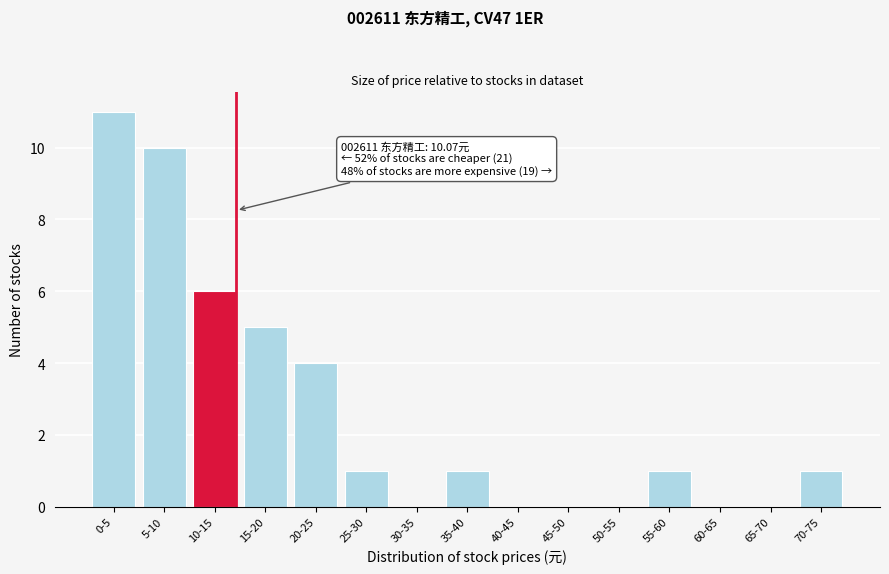

Reading right to left, list all the values displayed in this chart.

70-75=1	65-70=0	60-65=0	55-60=1	50-55=0	45-50=0	40-45=0	35-40=1	30-35=0	25-30=1	20-25=4	15-20=5	10-15=6	5-10=10	0-5=11